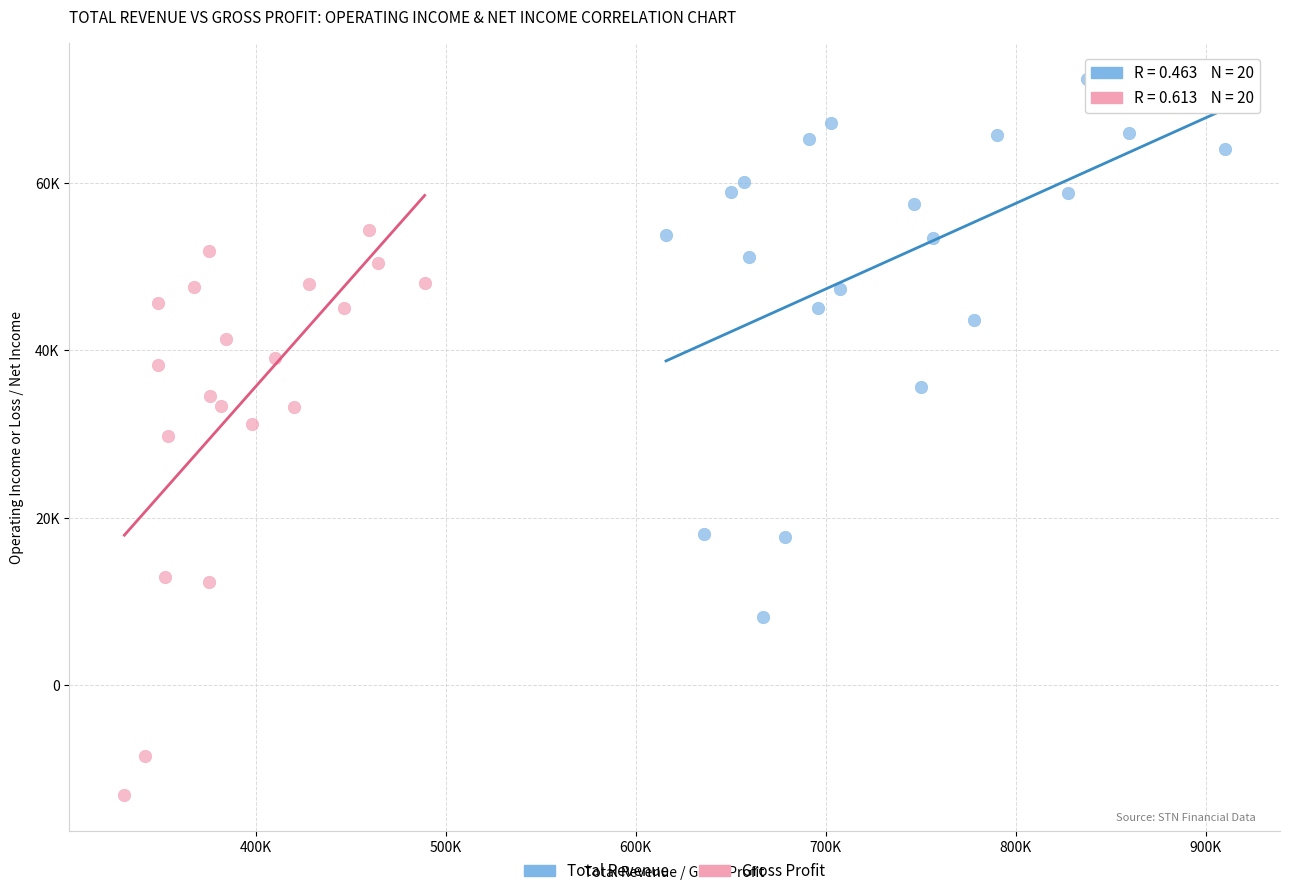

Which series has the largest Y range (max minus min)?

Gross Profit